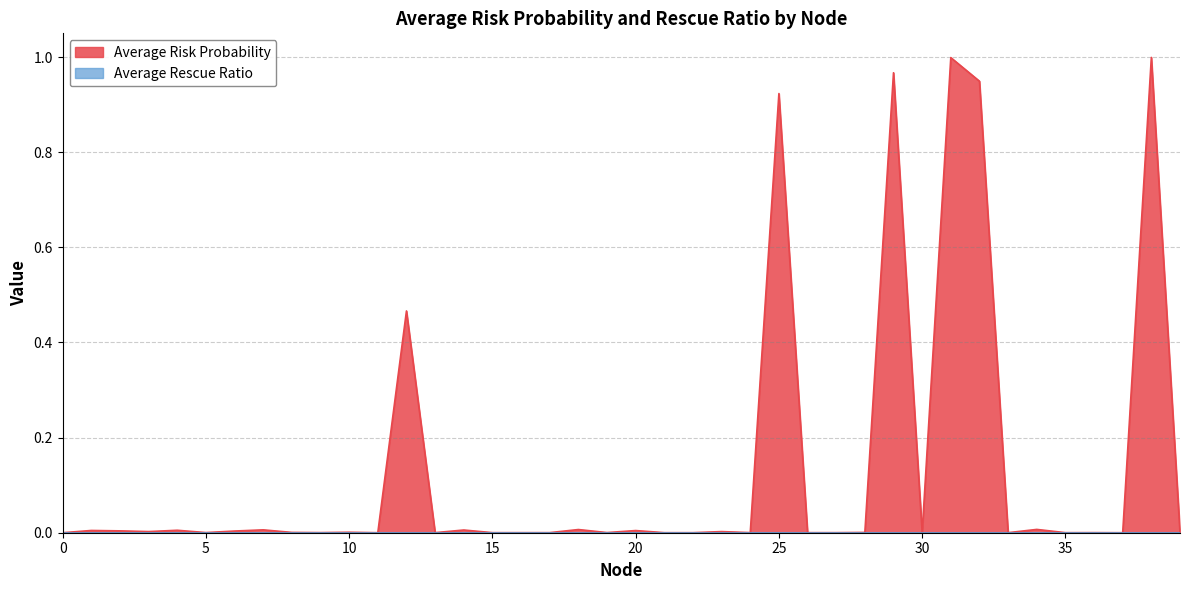

Where is the first local maximum?

1